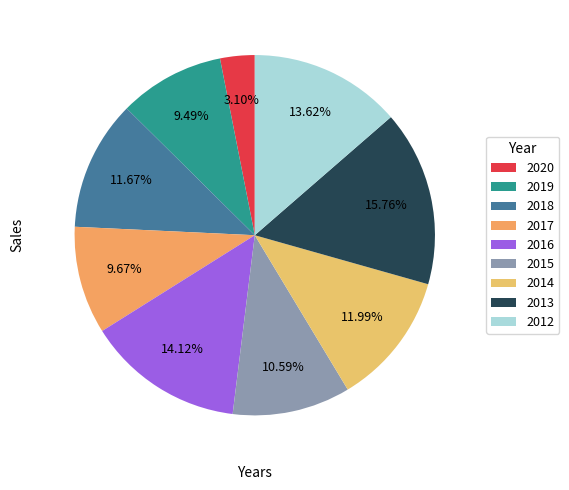

To the nearest percent, what is the difference between the largest and smallest slice percentages?

13%